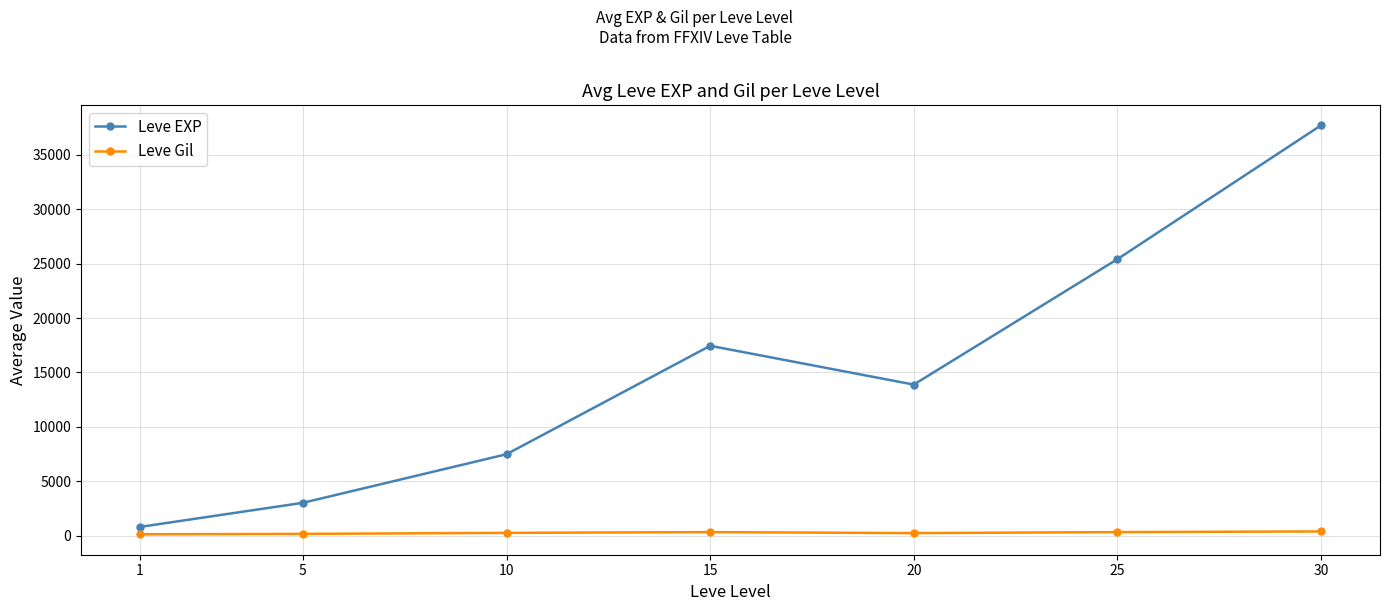

What is the average value of the Leve EXP series?

15103.1